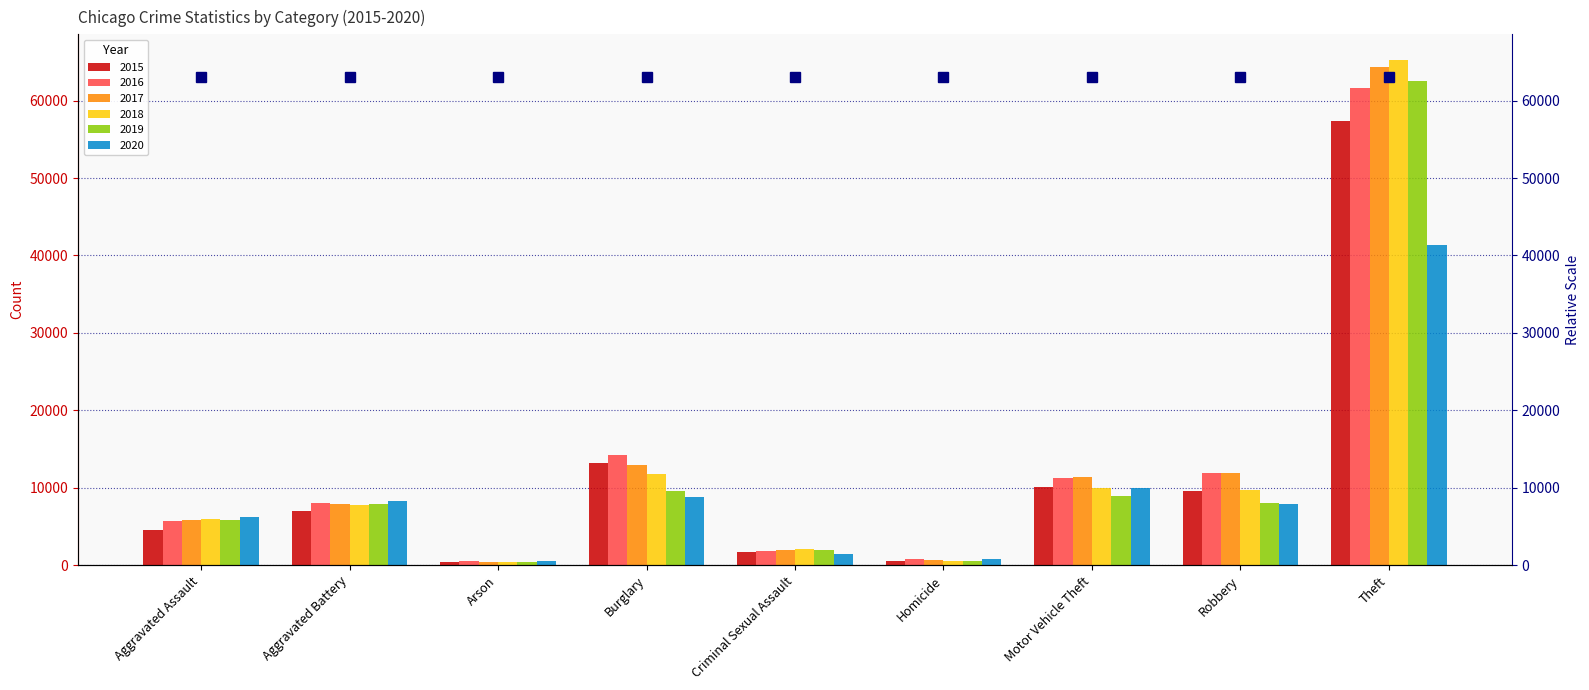

What is the spread (max minus min) of values at Robbery?

4105